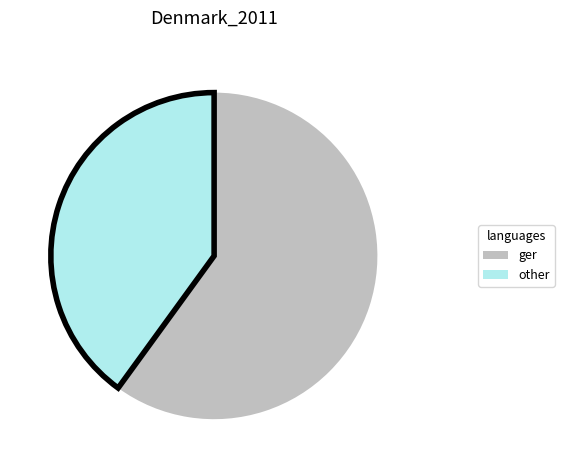

Which has a higher value, other or ger?

ger